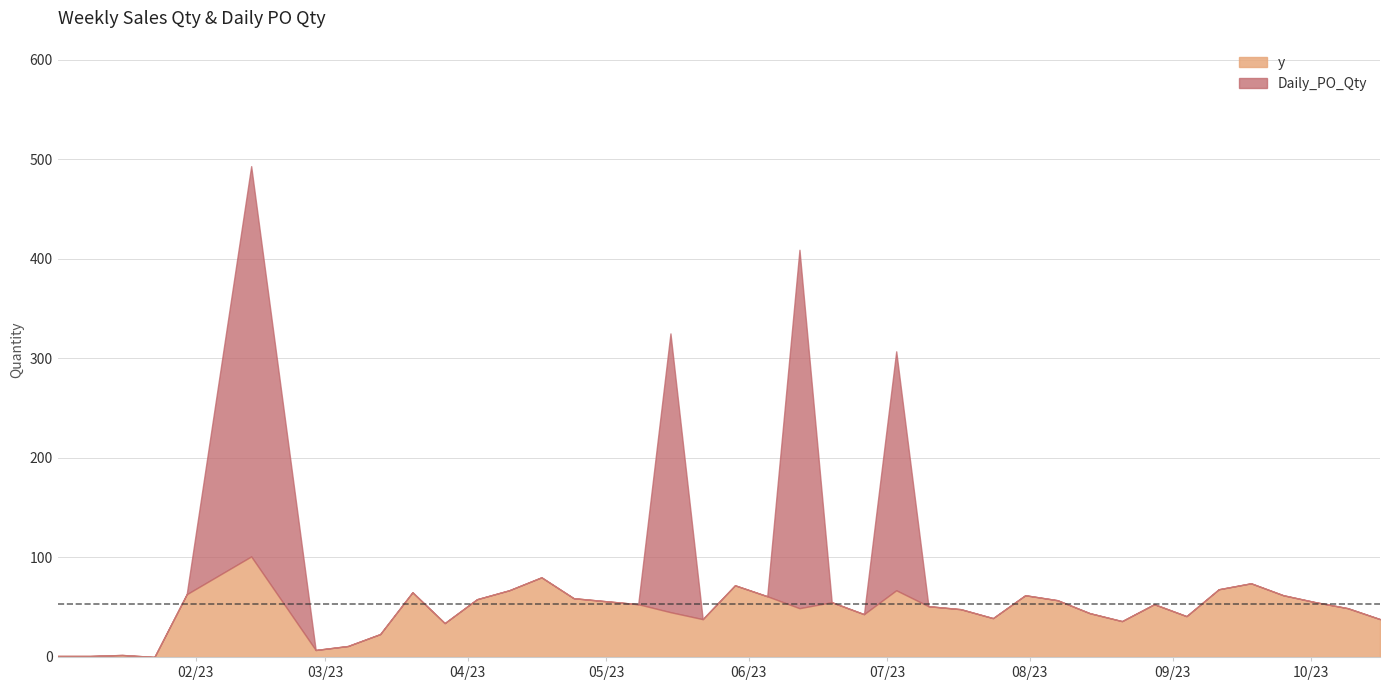

What is the difference between the maximum and minimum values in the y series?

101